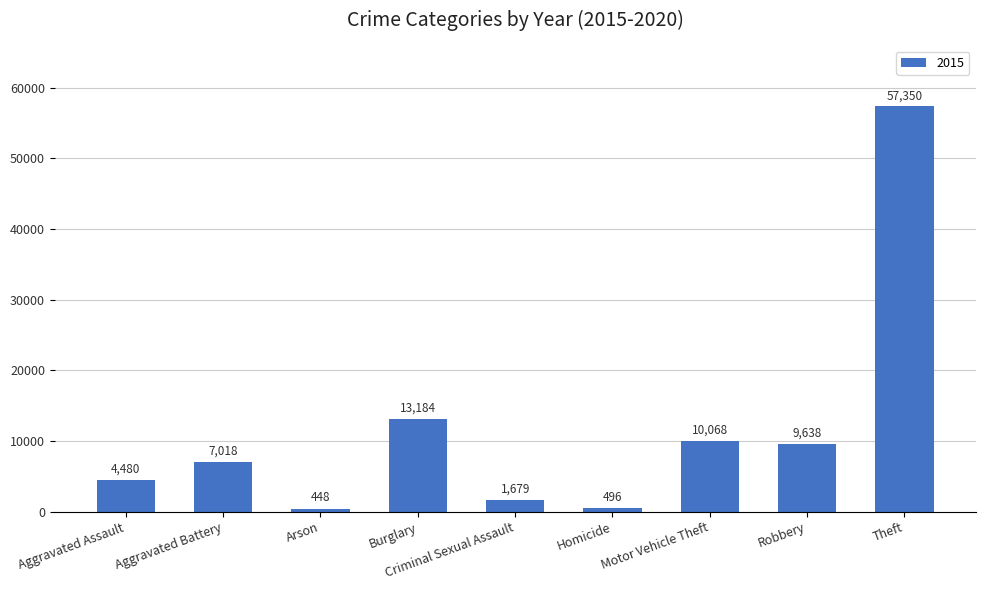

What is the smallest value displayed?

448